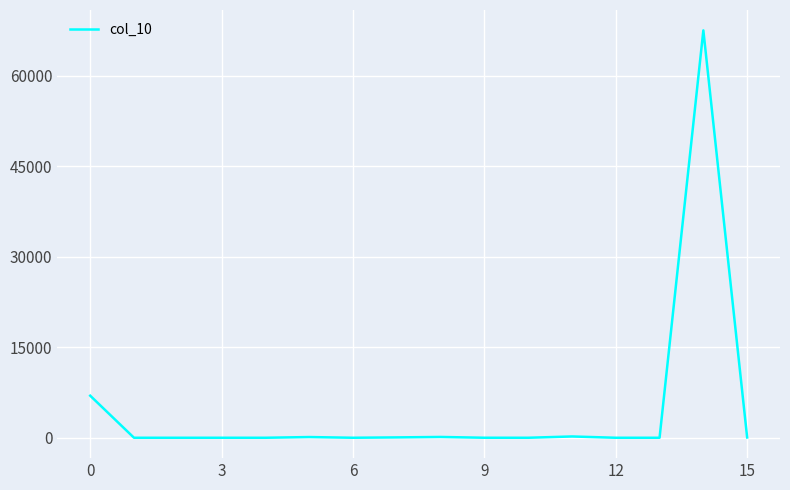

What is the difference between the maximum and minimum values?

67511